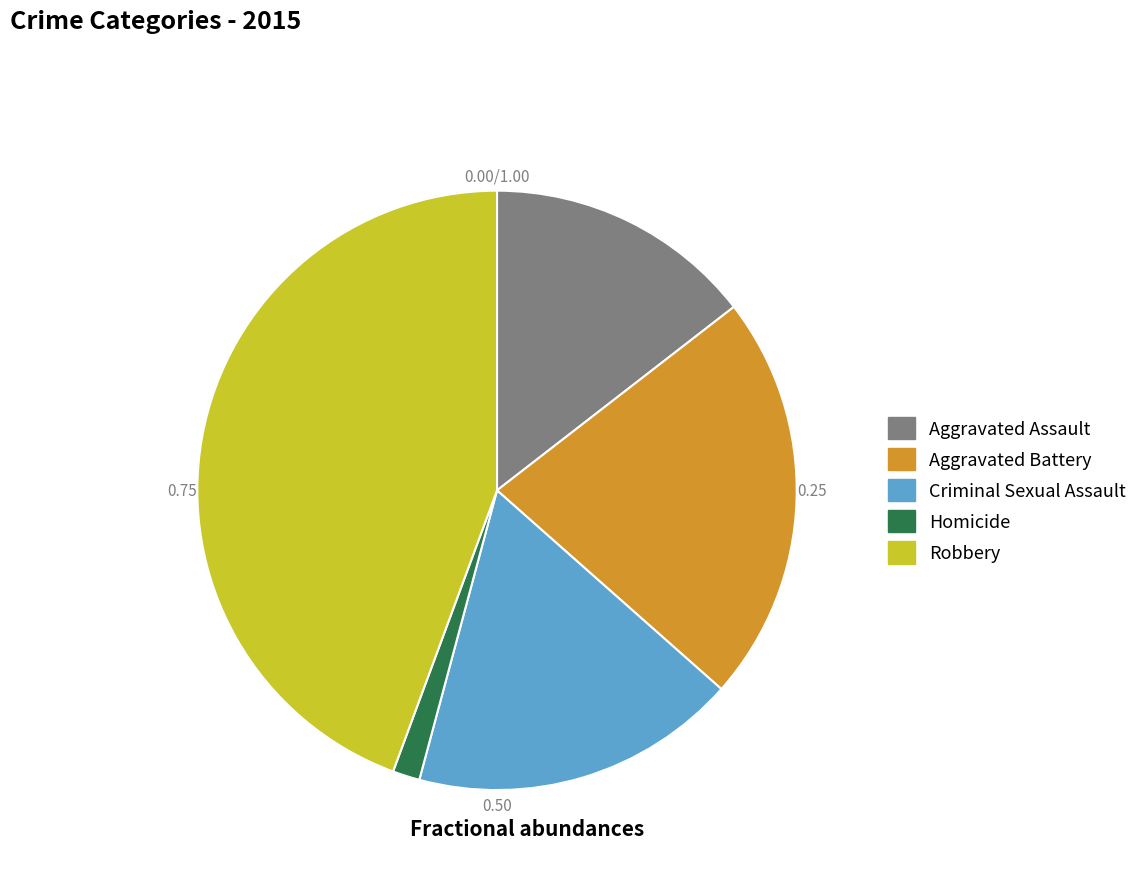

Does any single category account for the majority?

No